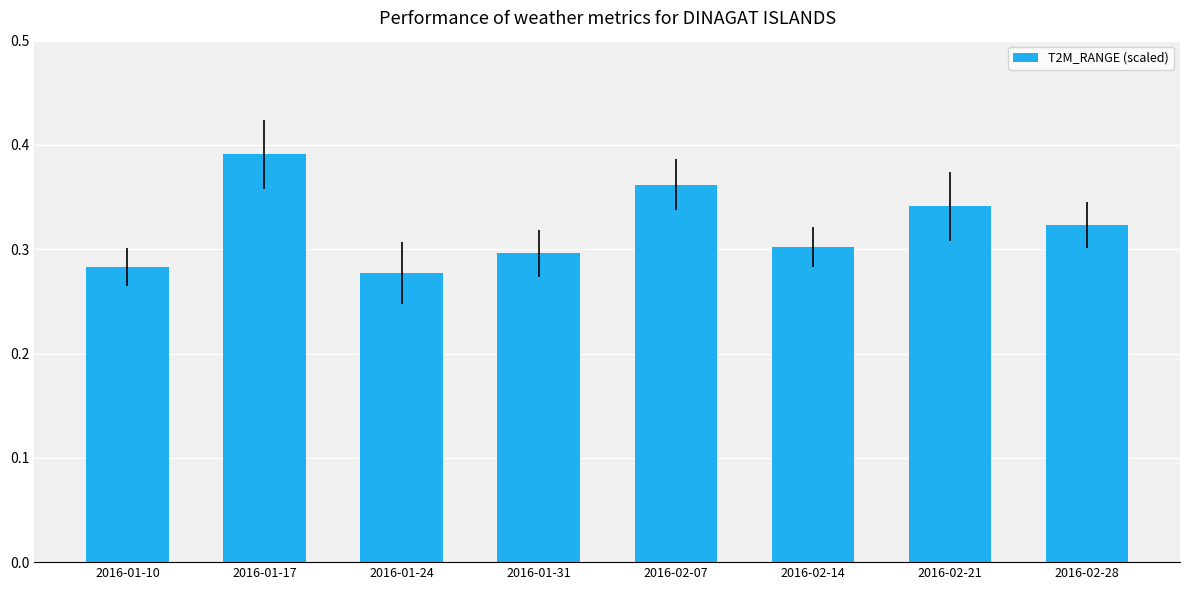

Is it true that the value at 2016-02-21 is 0.3?

True